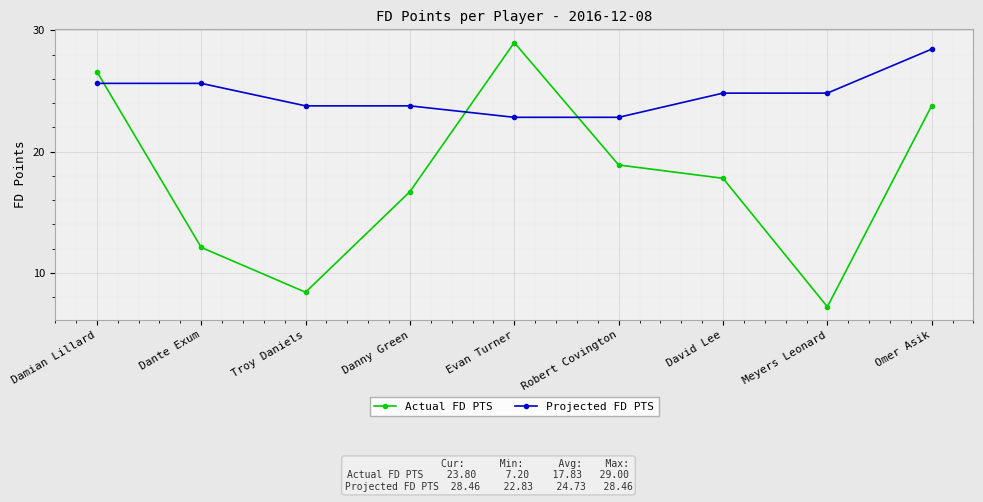

At Troy Daniels, list the series in order from largest to smallest.

Projected FD PTS, Actual FD PTS